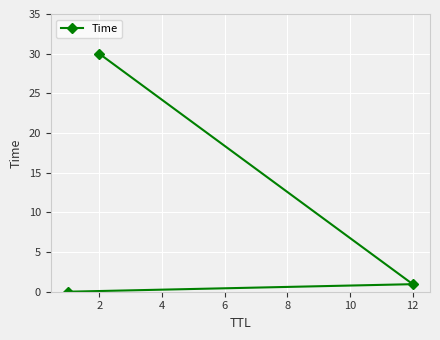

Where is the data nearest to the value 15?

12